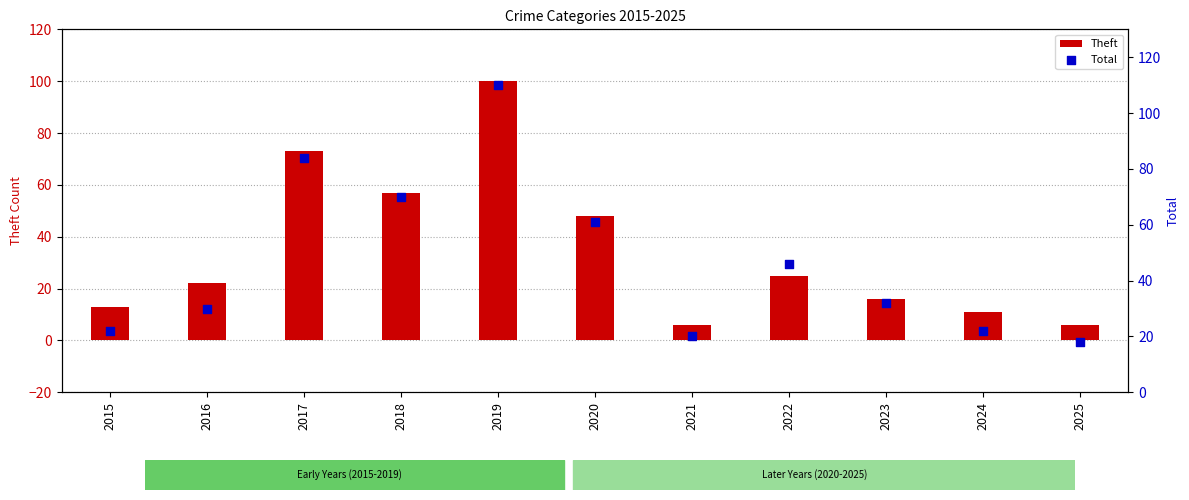

Is the value of Total at 2020 greater than the value of Theft at 2022?

Yes